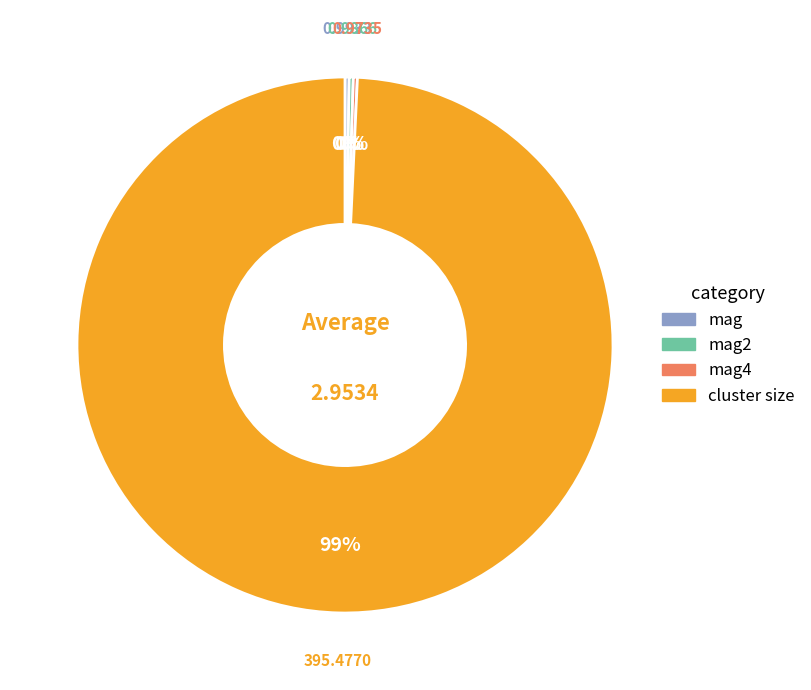

Does any single category account for the majority?

Yes